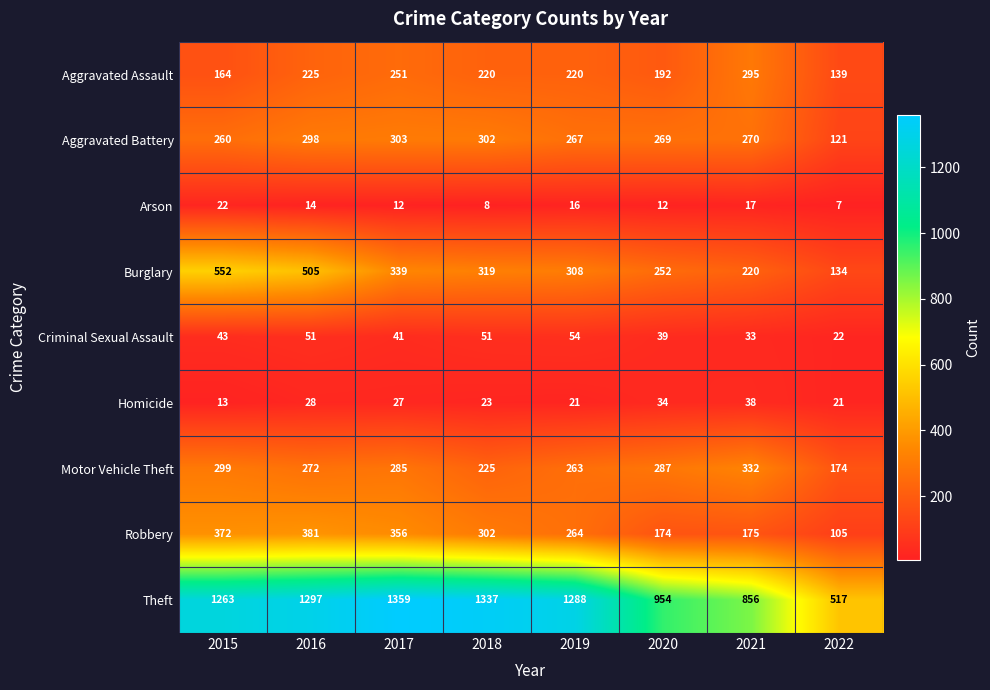

Is it true that Theft equals 235 at 2021?

False